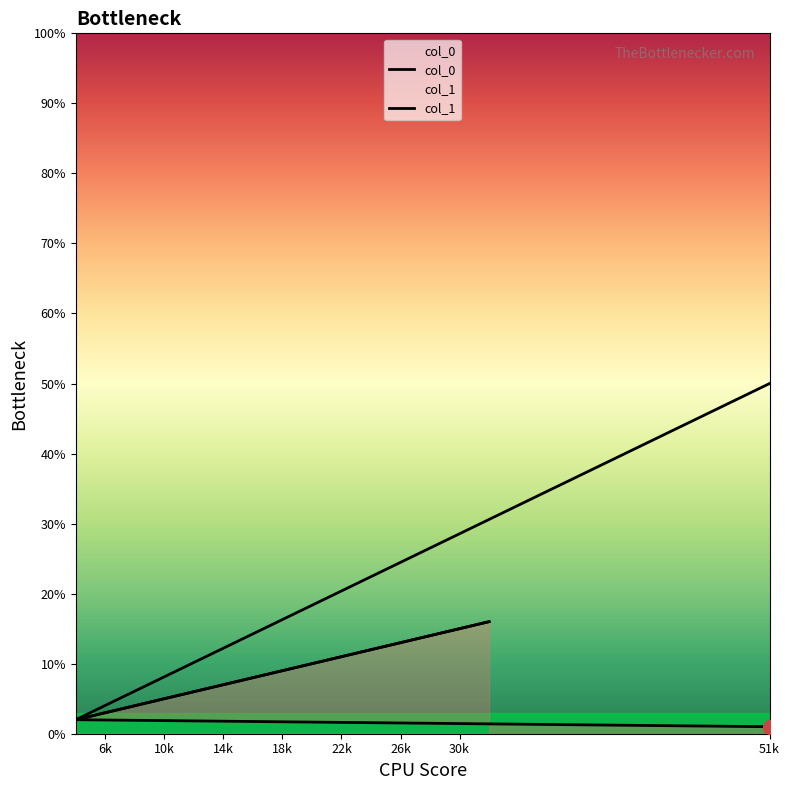

Which series has the largest total across all categories?

col_0